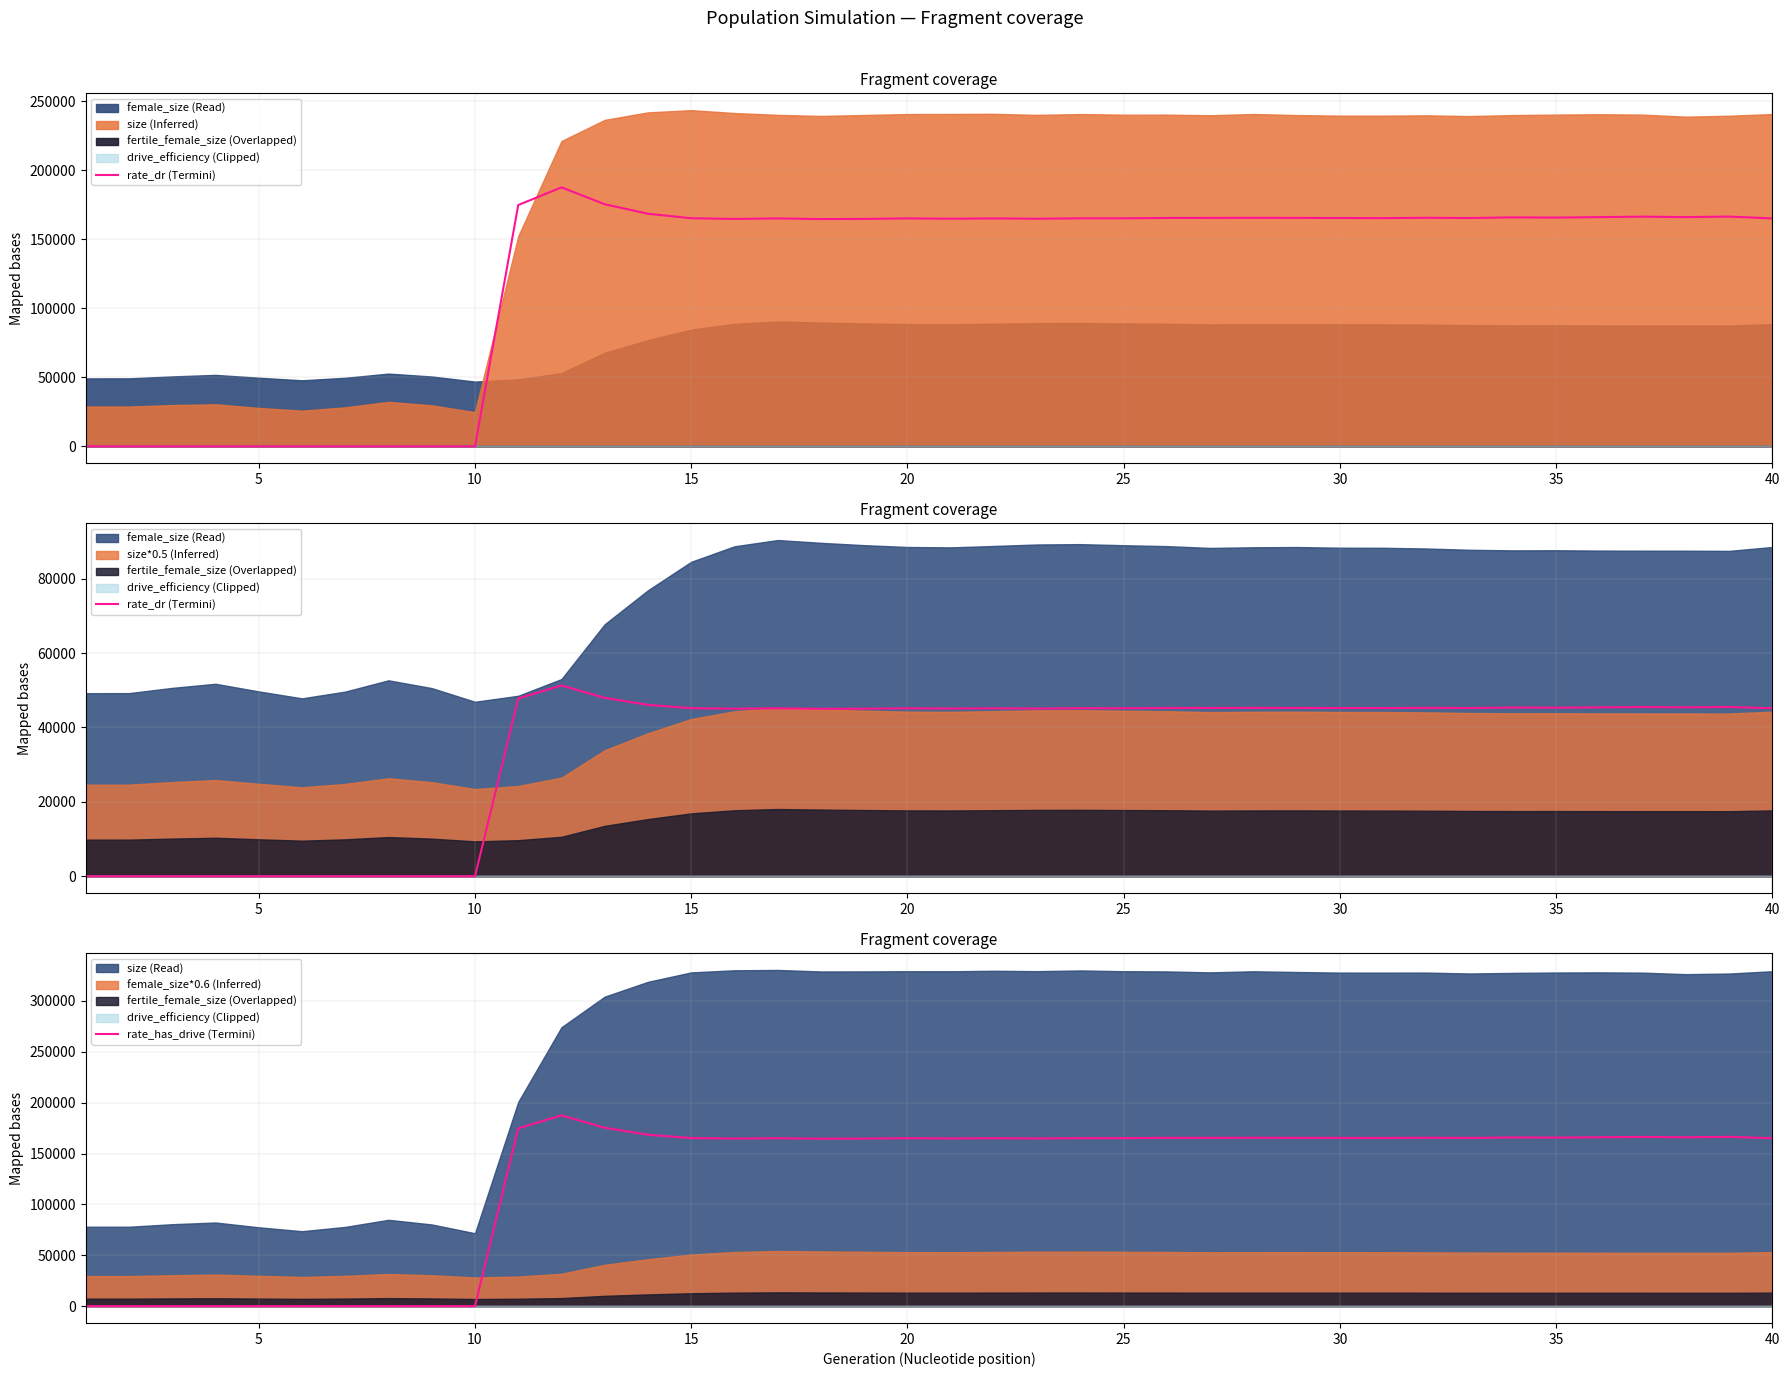

True or false: rate_dr (Termini) has a value of 10434.5 at 13.

False